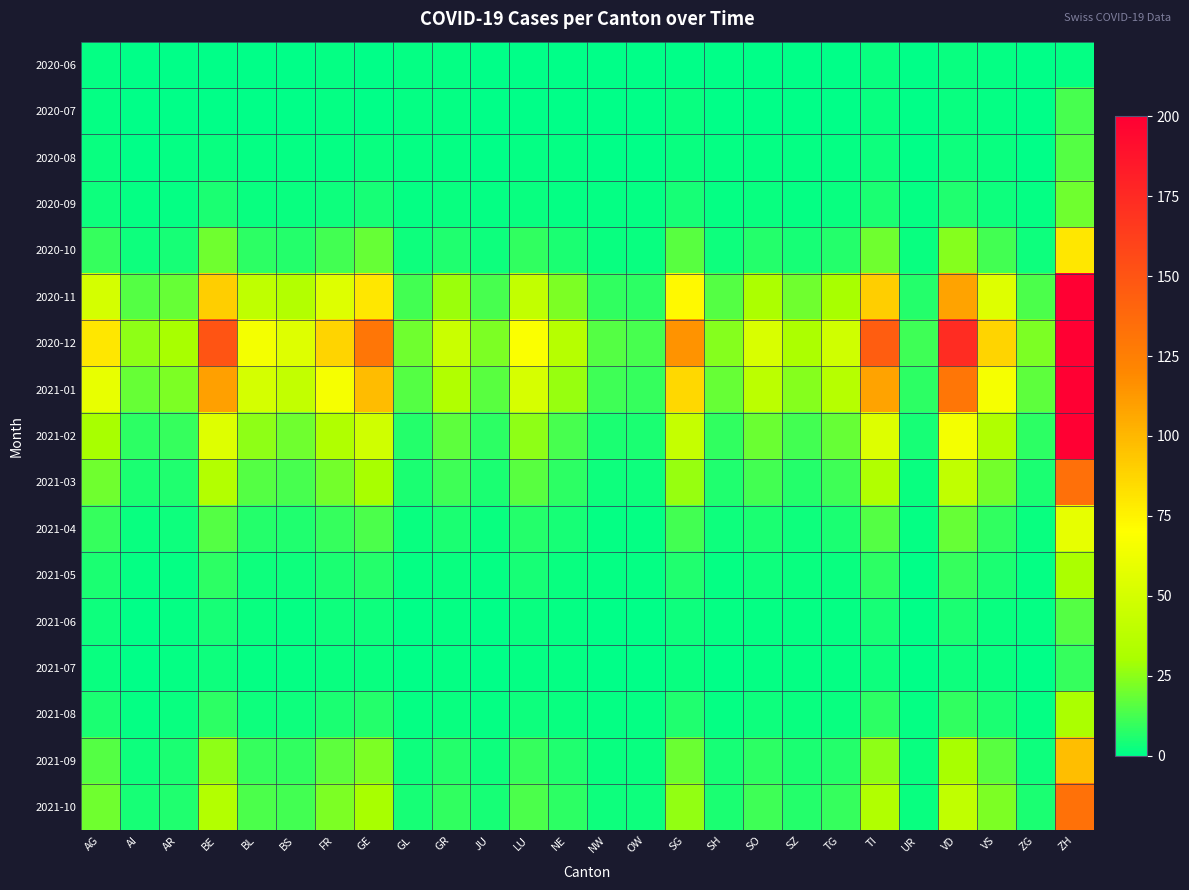

Reading left to right, list all the values displayed in this chart.

2020-06: AG=1	AI=0	AR=0	BE=0	BL=0	BS=0	FR=1	GE=0	GL=1	GR=1	JU=0	LU=0	NE=0	NW=0	OW=0	SG=0	SH=0	SO=0	SZ=0	TG=0	TI=2	UR=0	VD=2	VS=1	ZG=0	ZH=1
2020-07: AG=1	AI=0	AR=0	BE=0	BL=0	BS=0	FR=1	GE=0	GL=1	GR=1	JU=0	LU=0	NE=0	NW=0	OW=0	SG=2	SH=0	SO=0	SZ=0	TG=0	TI=2	UR=0	VD=2	VS=1	ZG=0	ZH=13
2020-08: AG=2	AI=0	AR=1	BE=2	BL=1	BS=1	FR=1	GE=2	GL=1	GR=1	JU=0	LU=1	NE=1	NW=0	OW=0	SG=2	SH=1	SO=1	SZ=1	TG=1	TI=3	UR=0	VD=3	VS=2	ZG=0	ZH=15
2020-09: AG=3	AI=1	AR=1	BE=5	BL=2	BS=2	FR=3	GE=4	GL=1	GR=2	JU=1	LU=2	NE=1	NW=1	OW=1	SG=4	SH=1	SO=2	SZ=1	TG=2	TI=5	UR=1	VD=6	VS=3	ZG=1	ZH=20
2020-10: AG=10	AI=3	AR=4	BE=20	BL=8	BS=7	FR=12	GE=18	GL=3	GR=6	JU=3	LU=9	NE=5	NW=2	OW=2	SG=16	SH=3	SO=7	SZ=4	TG=7	TI=20	UR=2	VD=24	VS=12	ZG=3	ZH=80
2020-11: AG=50	AI=15	AR=18	BE=90	BL=40	BS=35	FR=55	GE=80	GL=12	GR=28	JU=13	LU=42	NE=22	NW=9	OW=8	SG=72	SH=15	SO=32	SZ=20	TG=30	TI=90	UR=7	VD=108	VS=55	ZG=14	ZH=355
2020-12: AG=80	AI=25	AR=30	BE=150	BL=65	BS=55	FR=88	GE=130	GL=20	GR=45	JU=22	LU=68	NE=36	NW=15	OW=13	SG=115	SH=24	SO=52	SZ=32	TG=48	TI=145	UR=11	VD=174	VS=88	ZG=22	ZH=570
2021-01: AG=60	AI=18	AR=22	BE=110	BL=50	BS=42	FR=66	GE=98	GL=15	GR=34	JU=16	LU=51	NE=27	NW=11	OW=10	SG=86	SH=18	SO=39	SZ=24	TG=36	TI=108	UR=8	VD=130	VS=66	ZG=17	ZH=428
2021-02: AG=30	AI=8	AR=10	BE=55	BL=25	BS=20	FR=33	GE=48	GL=7	GR=17	JU=8	LU=25	NE=13	NW=5	OW=5	SG=43	SH=9	SO=19	SZ=12	TG=18	TI=54	UR=4	VD=65	VS=33	ZG=8	ZH=210
2021-03: AG=20	AI=5	AR=6	BE=35	BL=15	BS=13	FR=21	GE=30	GL=5	GR=11	JU=5	LU=16	NE=8	NW=3	OW=3	SG=27	SH=6	SO=12	SZ=7	TG=11	TI=34	UR=2	VD=41	VS=21	ZG=5	ZH=134
2021-04: AG=10	AI=2	AR=3	BE=15	BL=7	BS=6	FR=10	GE=14	GL=2	GR=5	JU=2	LU=7	NE=4	NW=1	OW=1	SG=12	SH=3	SO=5	SZ=3	TG=5	TI=15	UR=1	VD=18	VS=9	ZG=2	ZH=59
2021-05: AG=5	AI=1	AR=1	BE=8	BL=3	BS=3	FR=5	GE=7	GL=1	GR=2	JU=1	LU=4	NE=2	NW=1	OW=1	SG=6	SH=1	SO=3	SZ=2	TG=2	TI=8	UR=0	VD=10	VS=5	ZG=1	ZH=31
2021-06: AG=3	AI=0	AR=1	BE=4	BL=2	BS=1	FR=3	GE=3	GL=0	GR=1	JU=0	LU=2	NE=1	NW=0	OW=0	SG=3	SH=1	SO=1	SZ=1	TG=1	TI=4	UR=0	VD=5	VS=2	ZG=1	ZH=15
2021-07: AG=2	AI=0	AR=1	BE=3	BL=1	BS=1	FR=2	GE=2	GL=0	GR=1	JU=0	LU=1	NE=1	NW=0	OW=0	SG=2	SH=0	SO=1	SZ=1	TG=1	TI=3	UR=0	VD=3	VS=2	ZG=0	ZH=10
2021-08: AG=5	AI=1	AR=2	BE=8	BL=3	BS=3	FR=5	GE=7	GL=1	GR=2	JU=1	LU=3	NE=2	NW=1	OW=1	SG=6	SH=1	SO=3	SZ=2	TG=2	TI=8	UR=1	VD=9	VS=5	ZG=1	ZH=31
2021-09: AG=15	AI=3	AR=5	BE=25	BL=10	BS=9	FR=17	GE=22	GL=3	GR=7	JU=3	LU=10	NE=6	NW=2	OW=2	SG=19	SH=4	SO=8	SZ=5	TG=7	TI=25	UR=2	VD=30	VS=16	ZG=3	ZH=97
2021-10: AG=20	AI=4	AR=6	BE=35	BL=14	BS=12	FR=22	GE=30	GL=4	GR=9	JU=4	LU=14	NE=8	NW=3	OW=3	SG=26	SH=5	SO=11	SZ=7	TG=10	TI=34	UR=2	VD=41	VS=22	ZG=5	ZH=133